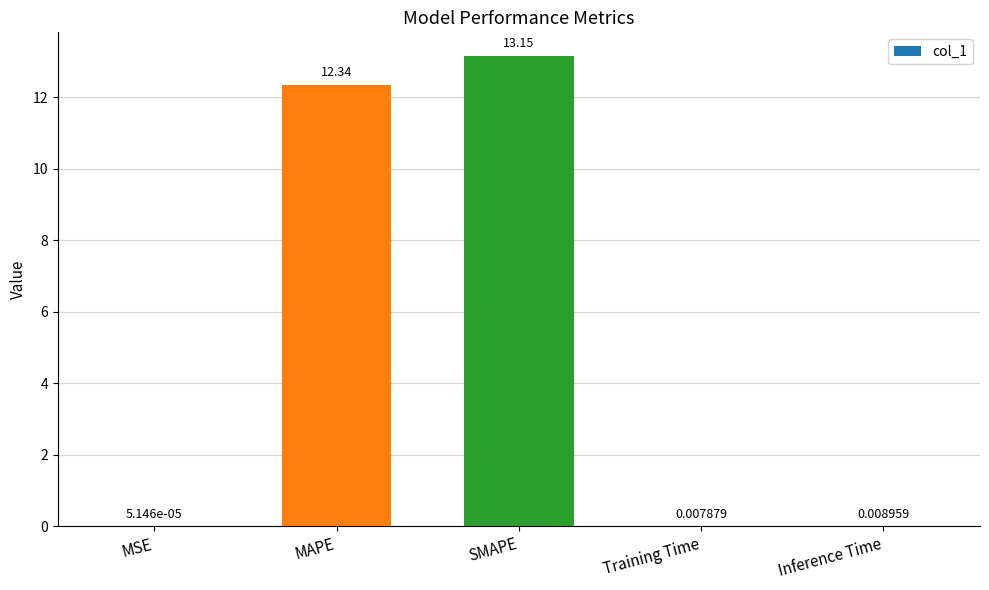

Does the chart contain stacked bars?

No